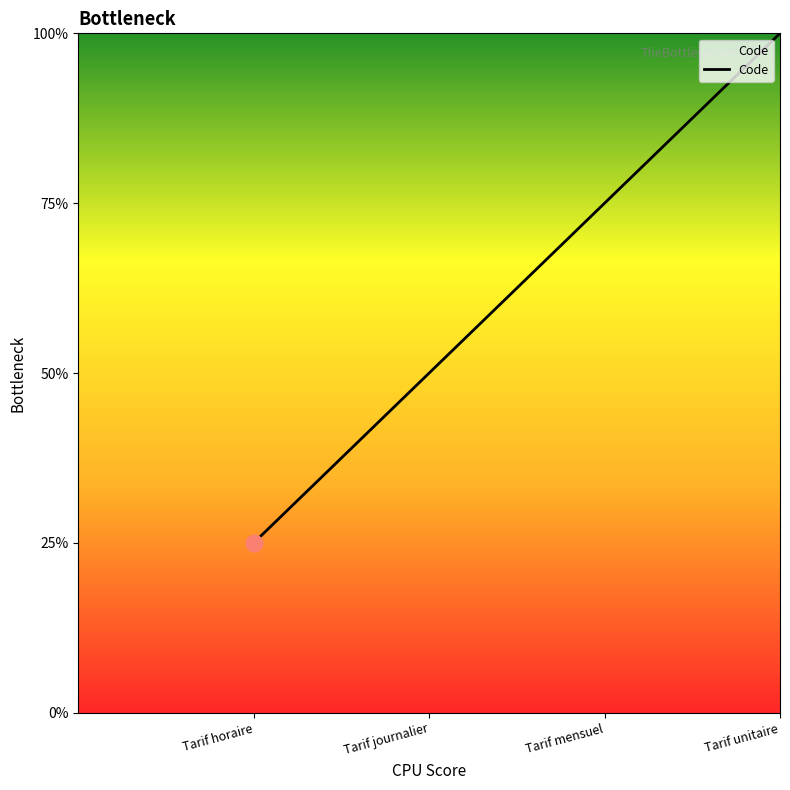

List the labels in order of value, smallest first.

Tarif horaire, Tarif journalier, Tarif mensuel, Tarif unitaire